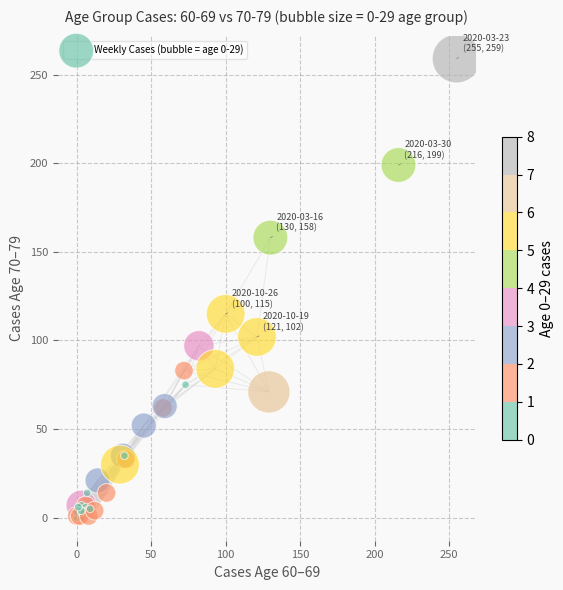

What Y value in the scatter plot is closest to 129?

115